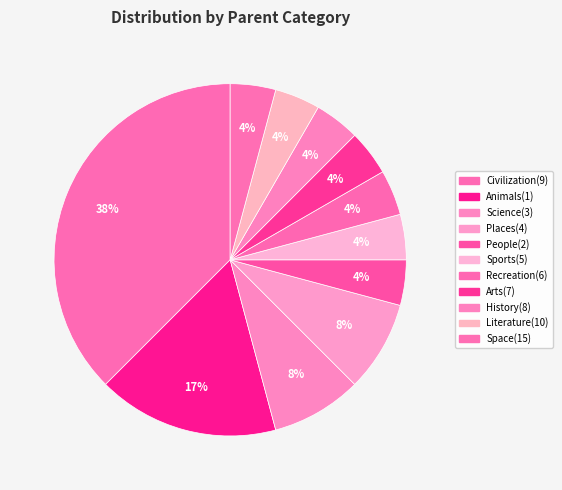

True or false: Places(4) accounts for 1% of the total.

False